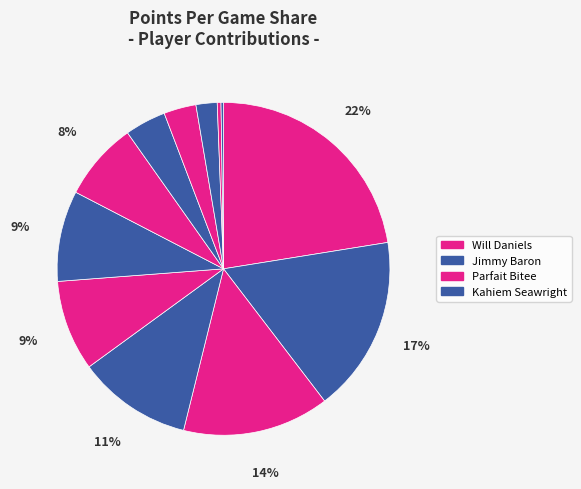

Which category has the biggest portion of the pie?

Will Daniels